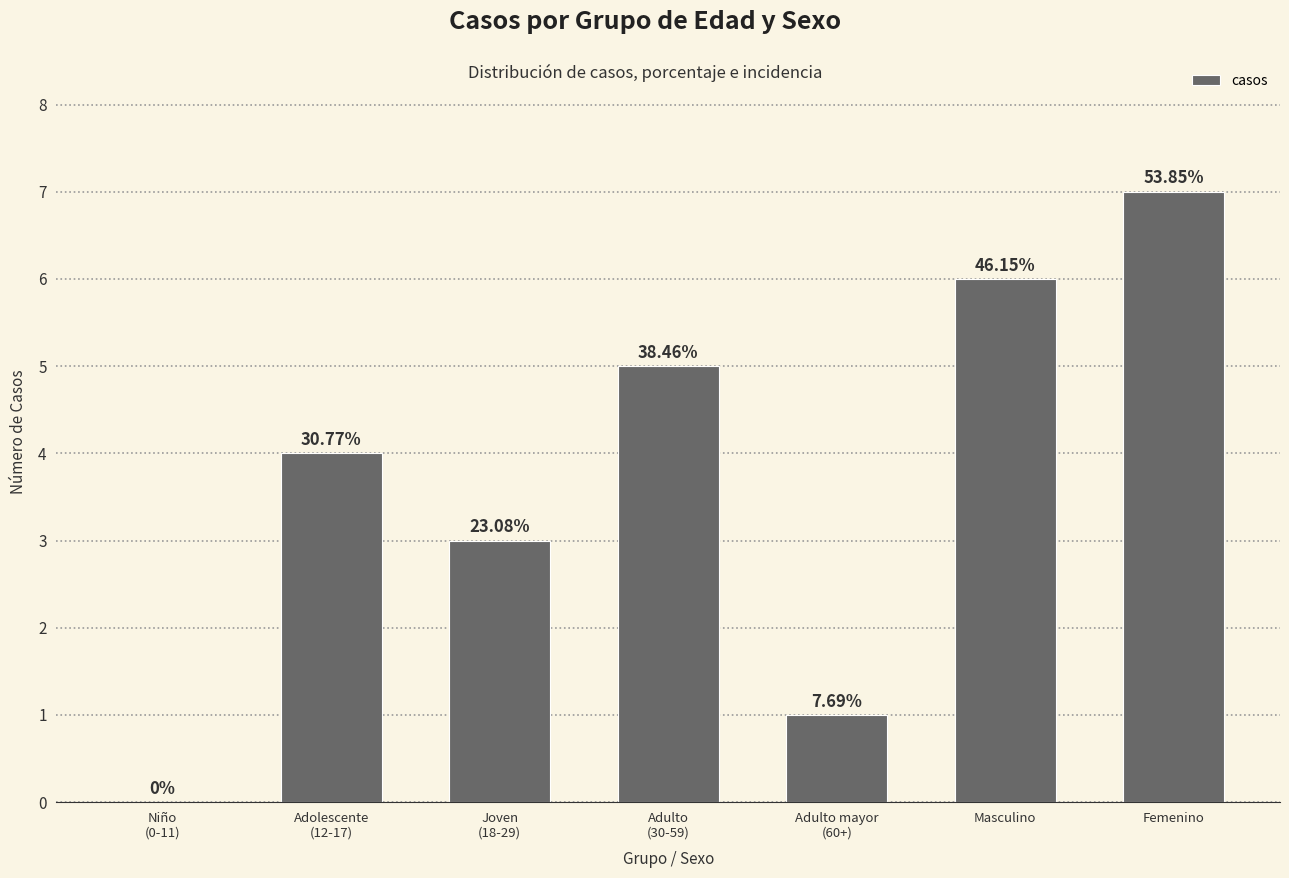

Approximately how many times larger is the value at Joven
(18-29) compared to Adulto mayor
(60+)?

3.0